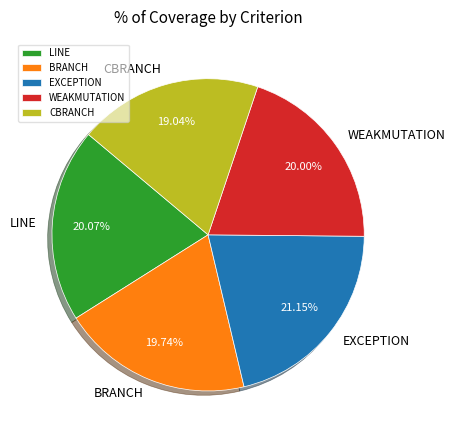

Does any single category account for the majority?

No